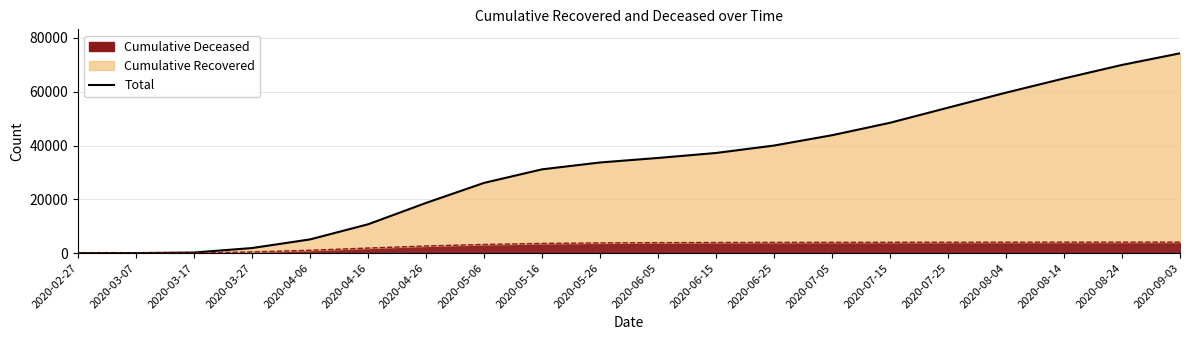

What is the greatest value displayed?

74280